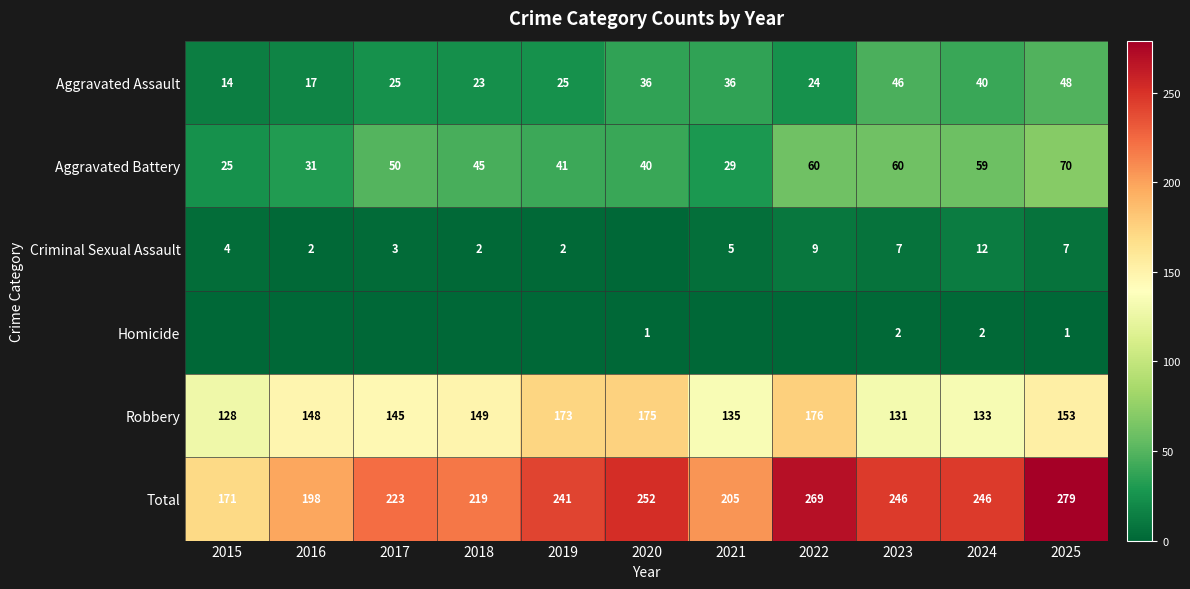

Which category has the lowest value across all series?

2020